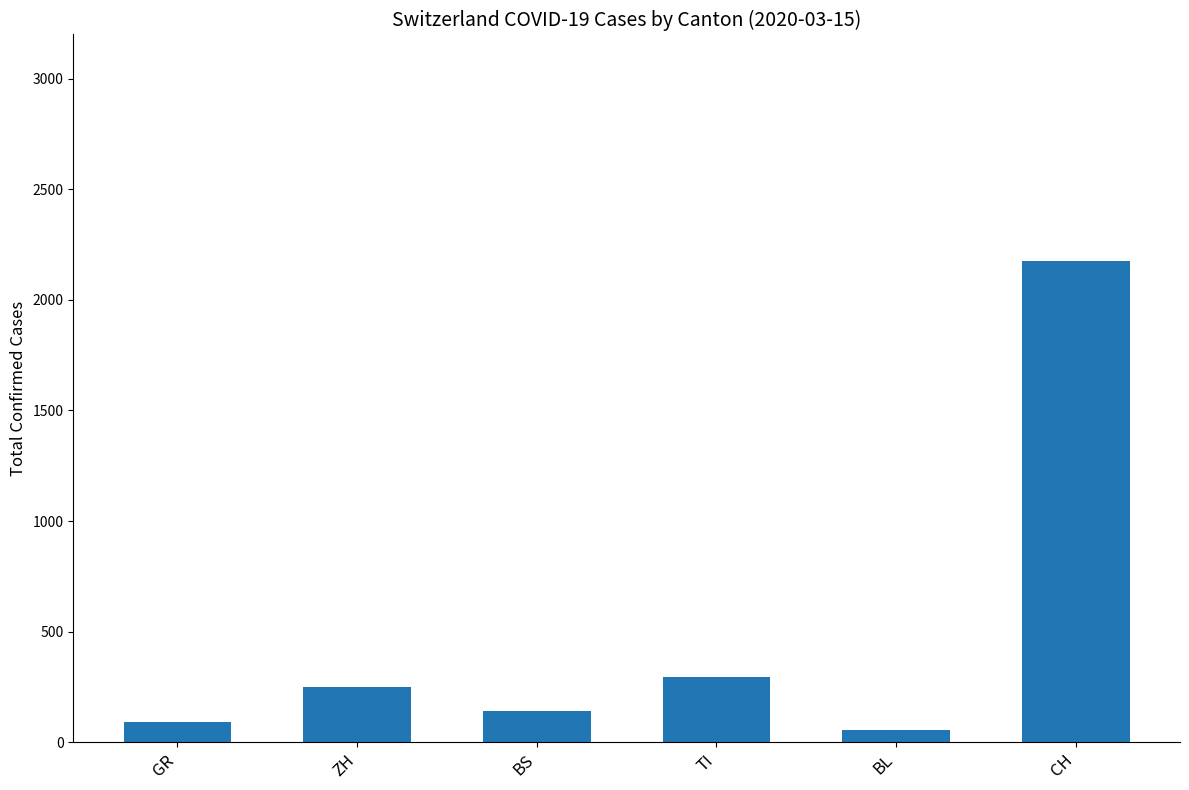

How many categories are shown in the chart?

6